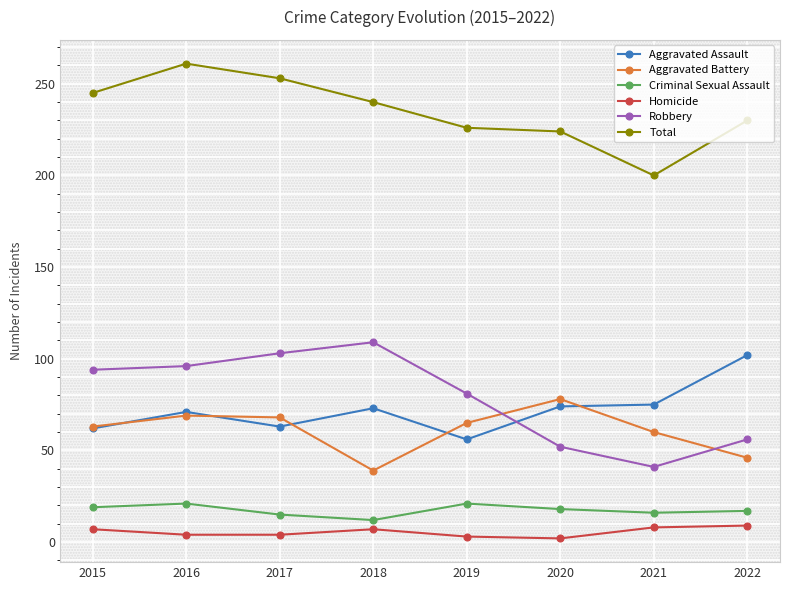

Which series has the largest total across all categories?

Total